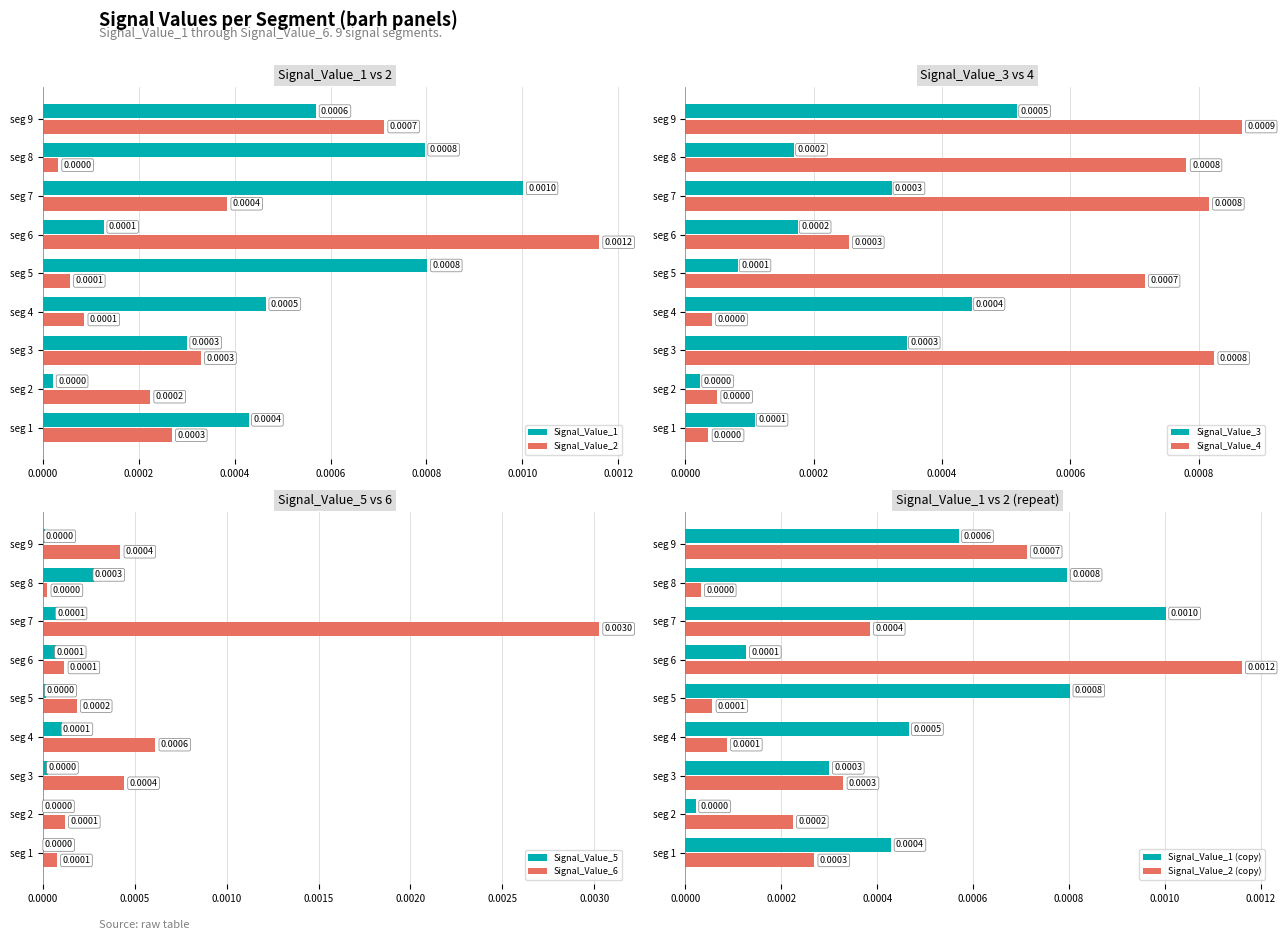

At seg 5, list the series in order from smallest to largest.

Signal_Value_5, Signal_Value_2, Signal_Value_3, Signal_Value_6, Signal_Value_4, Signal_Value_1